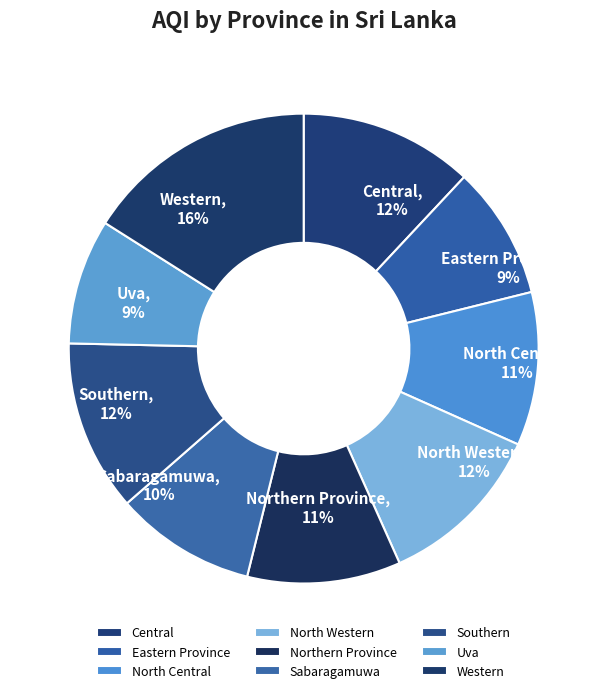

True or false: North Central accounts for 11% of the total.

True